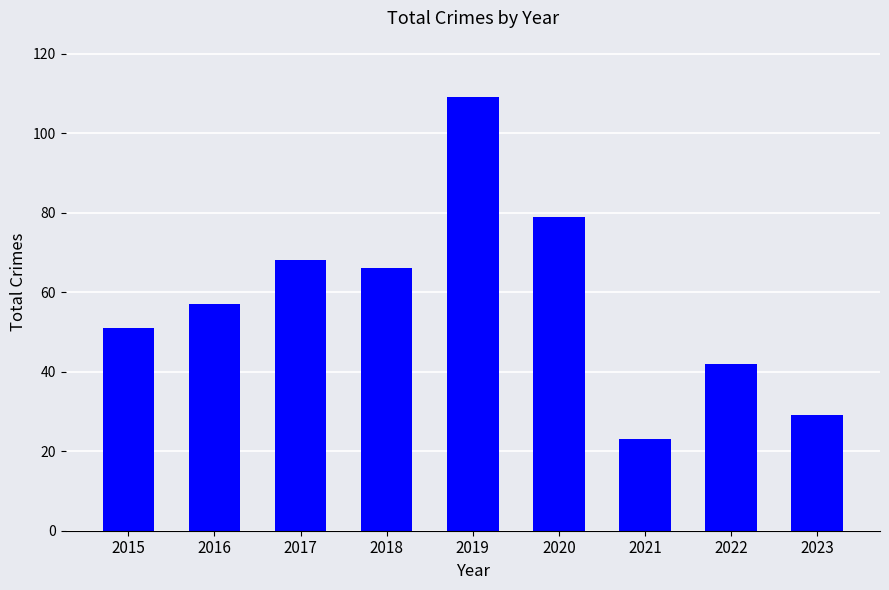

What is the change in value from 2016 to 2019?

+52